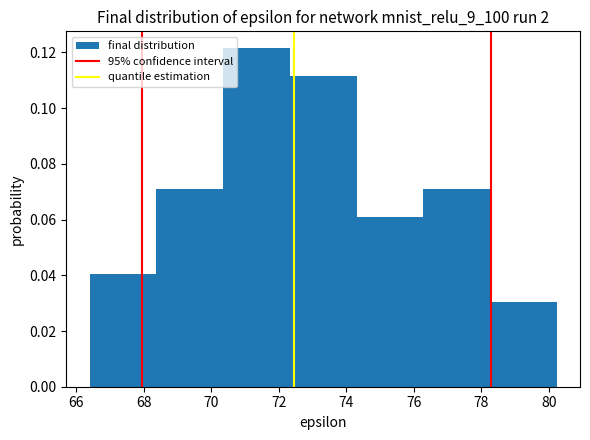

Reading left to right, transcribe this chart: for each bar, give the range it covers on the x-axis and its height. Neither the bar edges nor the heights are printed on the chart, so give them approximately, as read against the axes.

66.4 to 68.4: 0.040
68.4 to 70.4: 0.070
70.4 to 72.4: 0.122
72.4 to 74.4: 0.112
74.4 to 76.2: 0.060
76.2 to 78.2: 0.070
78.2 to 80.2: 0.030